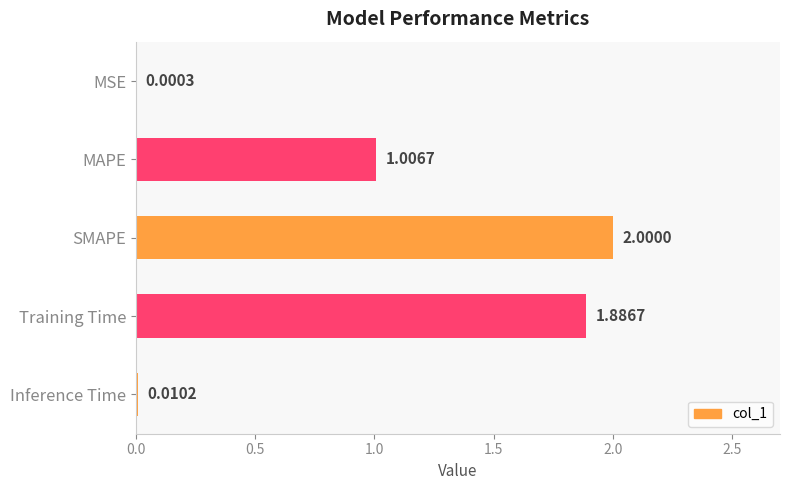

Are the bars horizontal?

Yes